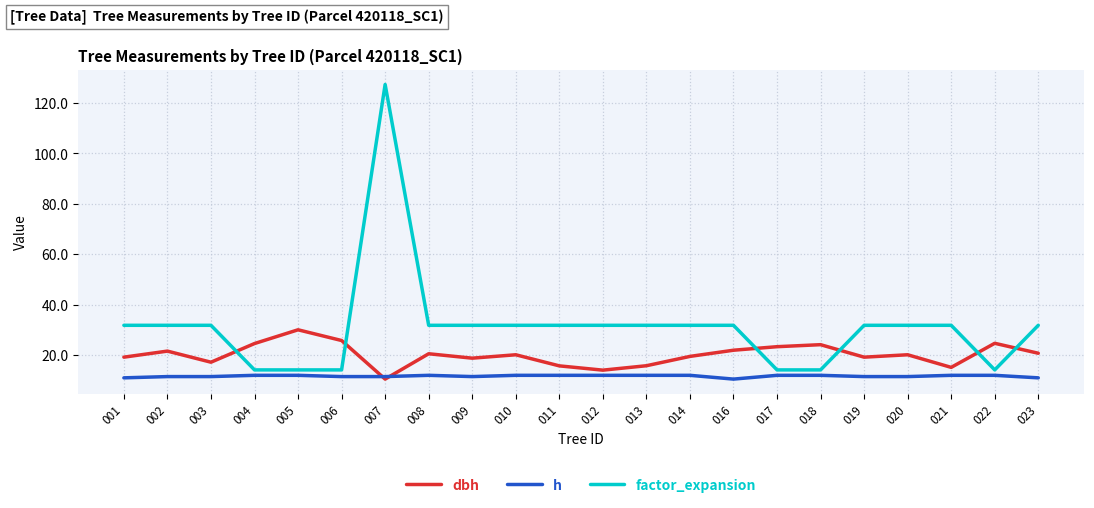

At 003, list the series in order from smallest to largest.

h, dbh, factor_expansion